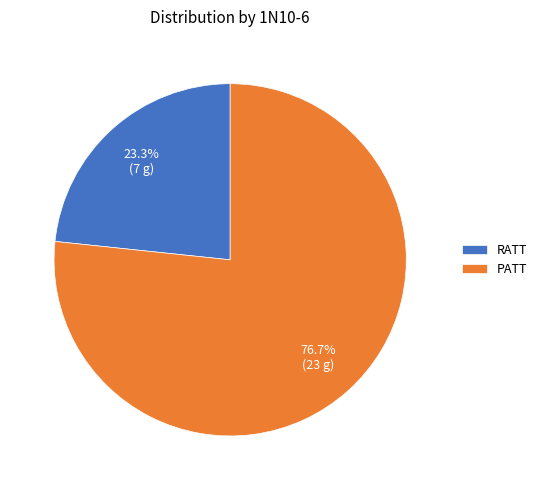

Rank the categories by value from highest to lowest.

PATT, RATT